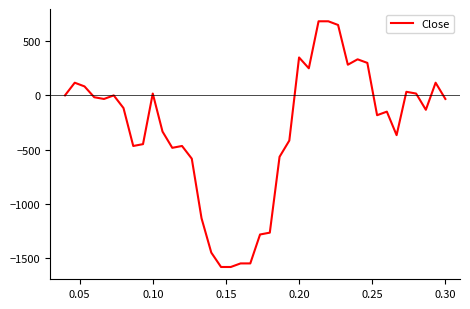

What is the smallest value displayed?

-1584